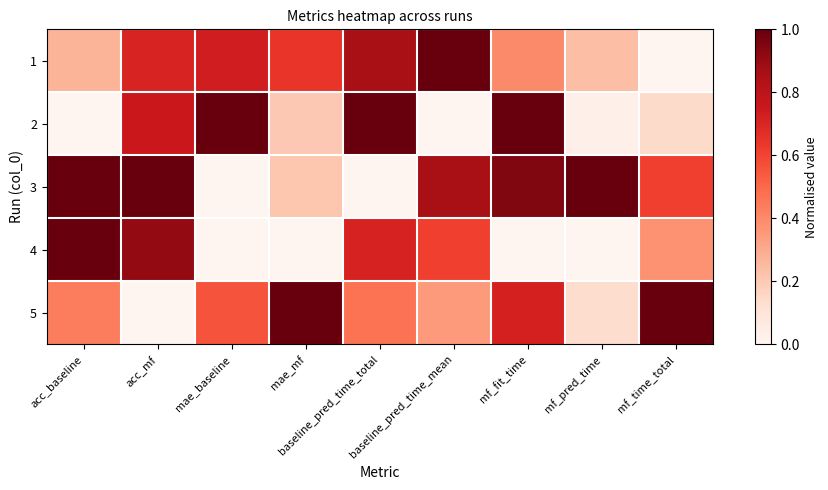

Which category has the lowest value across all series?

mf_time_total